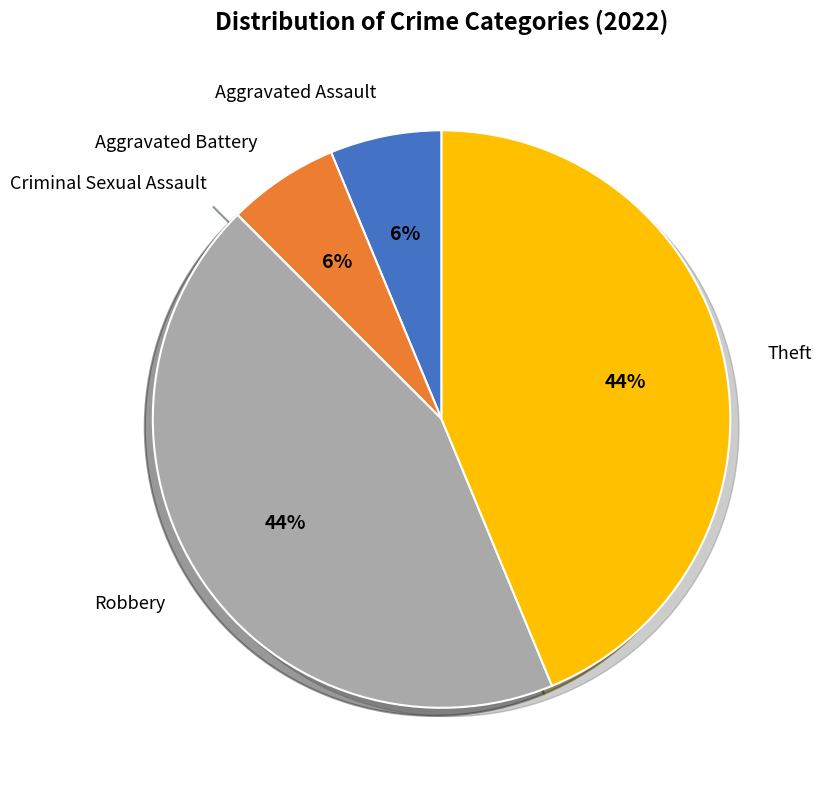

Count the number of slices in the pie.

5